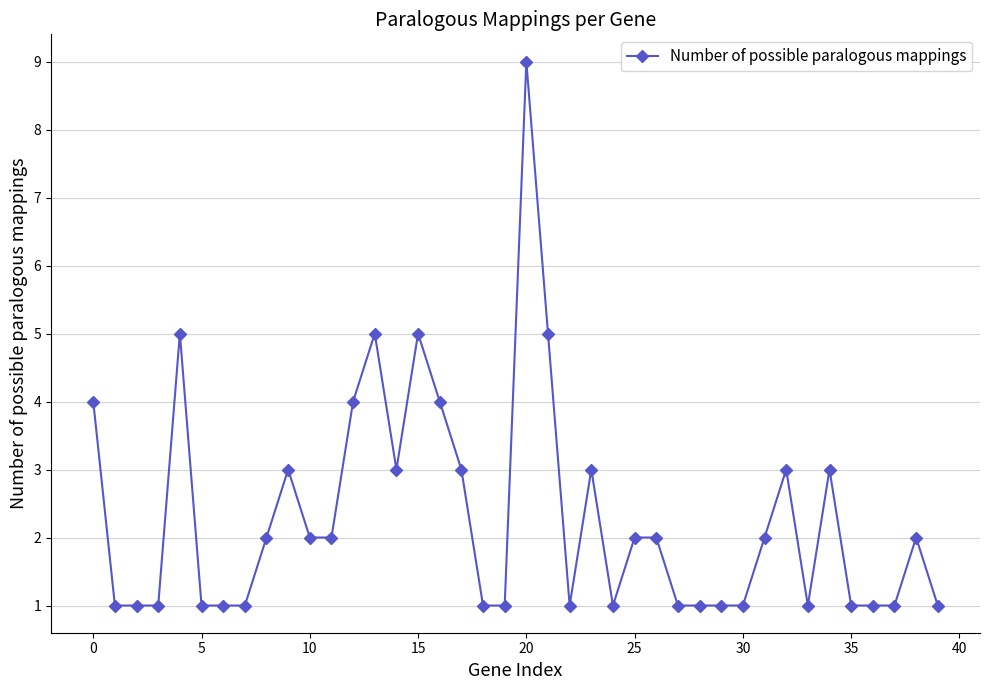

What is the maximum value shown in the chart?

9